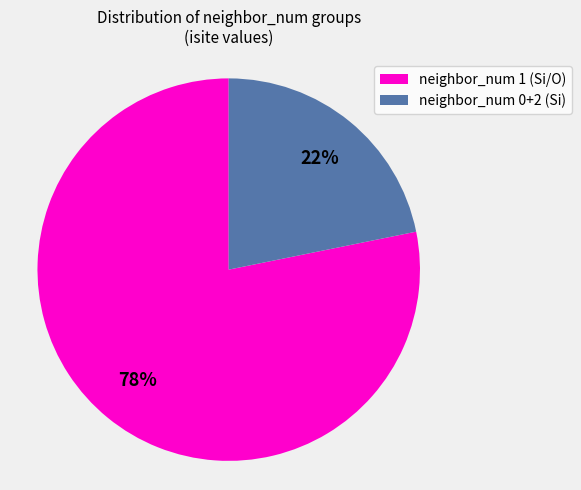

Is the sum of neighbor_num 1 (Si/O) and neighbor_num 0+2 (Si) greater than half?

Yes